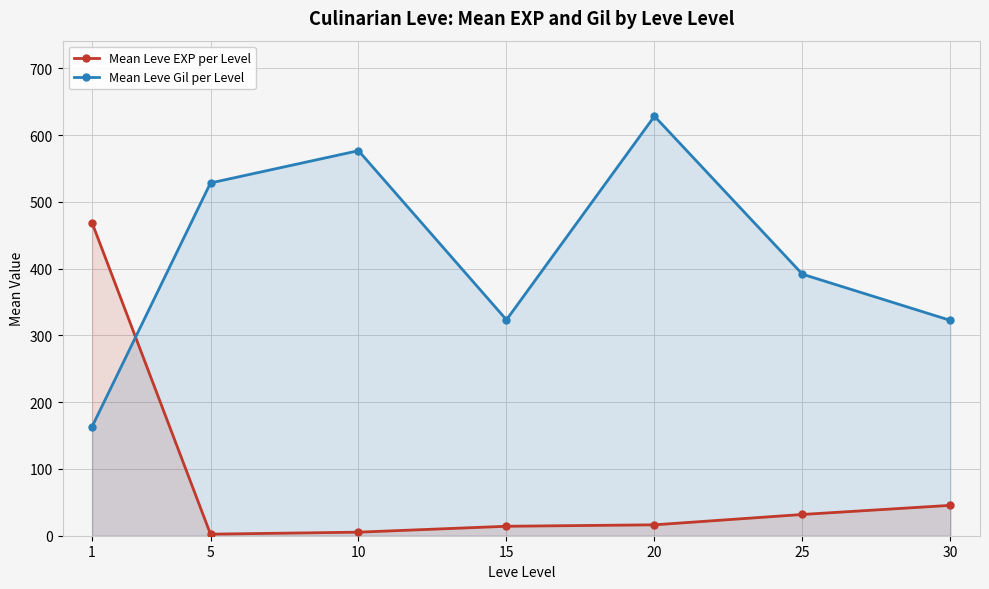

What is the difference between the Mean Leve EXP per Level values at 1 and 25?

436.7